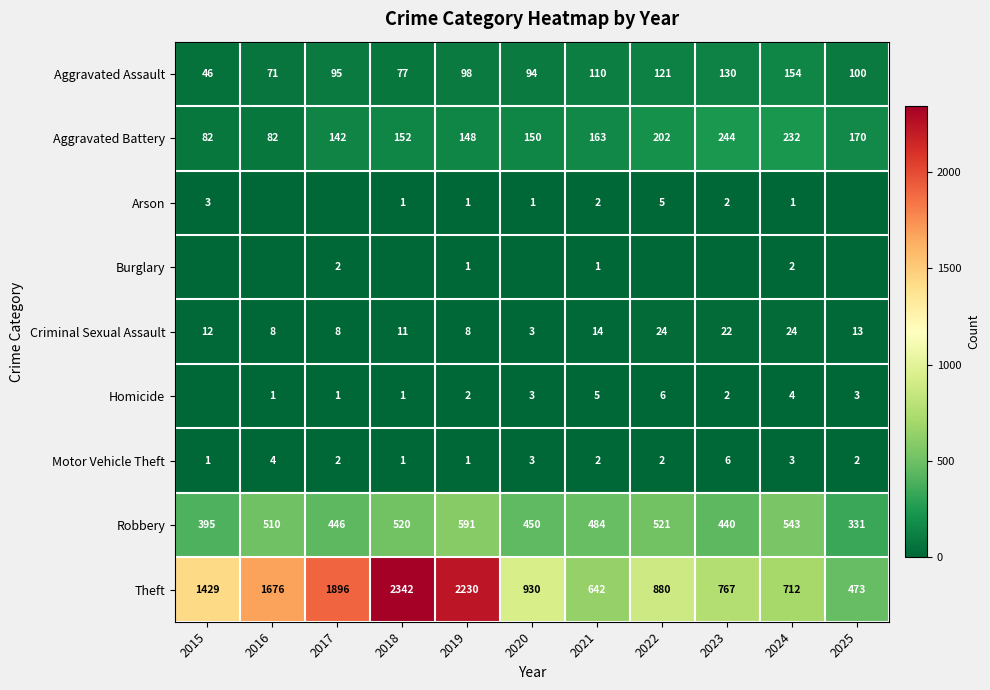

Count the Motor Vehicle Theft values in the range 1 to 3.

9